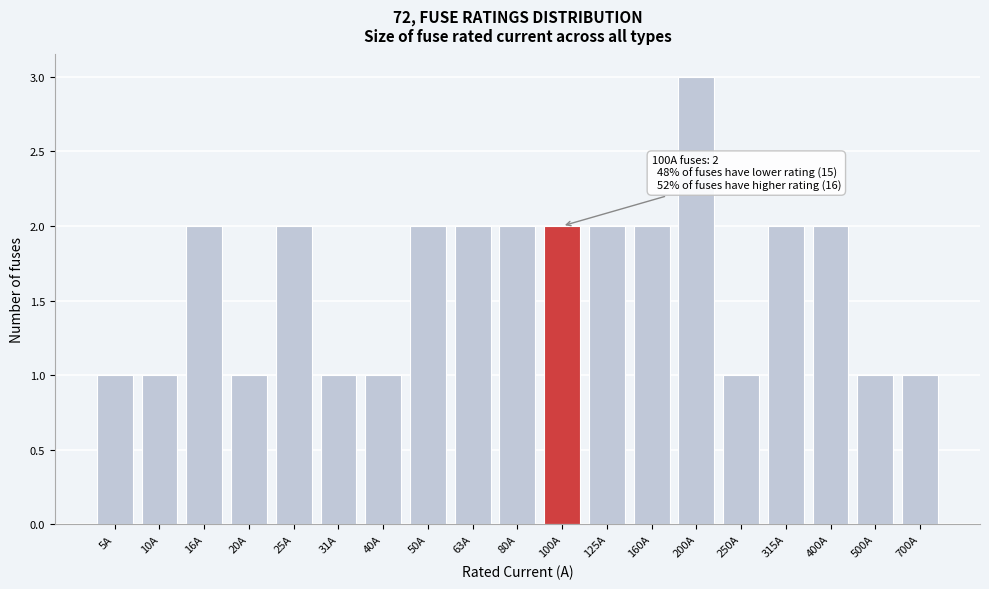

Reading left to right, list all the values displayed in this chart.

1	1	2	1	2	1	1	2	2	2	2	2	2	3	1	2	2	1	1